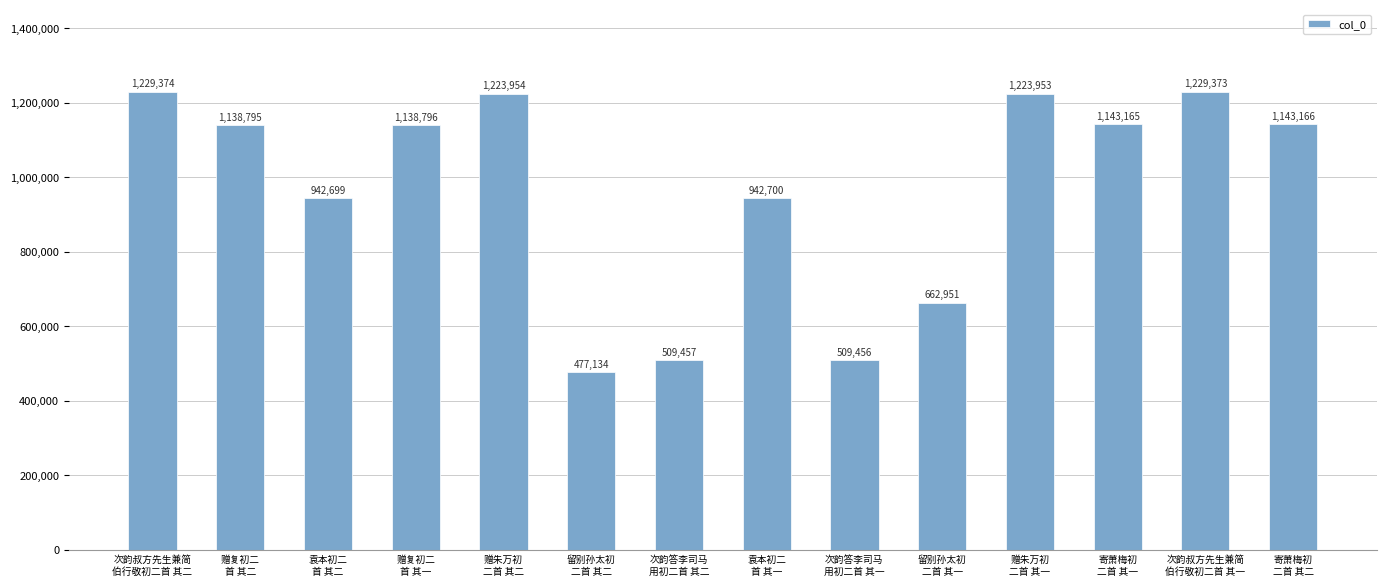

Which category has the lowest value across all series?

留别孙太初
二首 其二